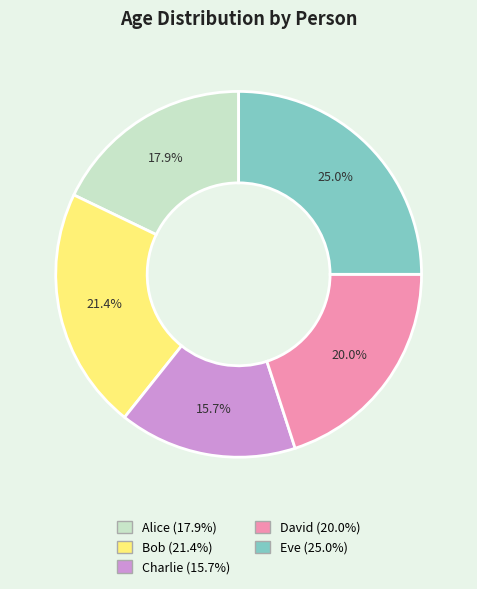

Is it true that David is 31% of the pie?

False